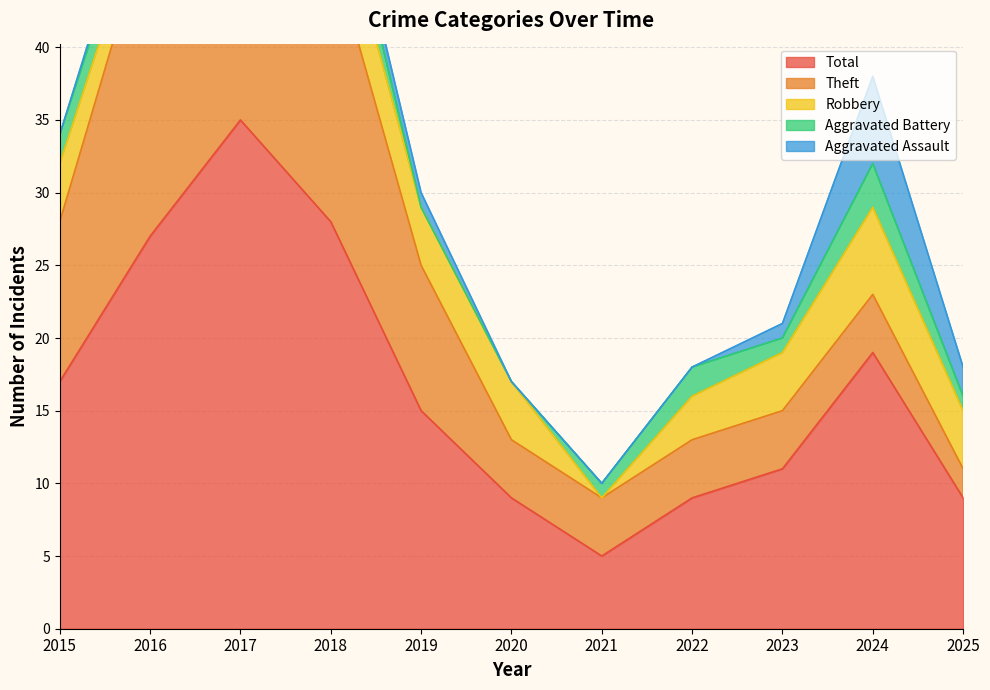

Reading left to right, transcribe all the data shown in this chart.

Robbery: 2015=4	2016=2	2017=8	2018=5	2019=4	2020=4	2021=0	2022=3	2023=4	2024=6	2025=4
Theft: 2015=11	2016=22	2017=24	2018=19	2019=10	2020=4	2021=4	2022=4	2023=4	2024=4	2025=2
Aggravated Battery: 2015=2	2016=2	2017=1	2018=3	2019=0	2020=0	2021=1	2022=2	2023=1	2024=3	2025=1
Aggravated Assault: 2015=0	2016=1	2017=1	2018=1	2019=1	2020=0	2021=0	2022=0	2023=1	2024=6	2025=2
Total: 2015=17	2016=27	2017=35	2018=28	2019=15	2020=9	2021=5	2022=9	2023=11	2024=19	2025=9